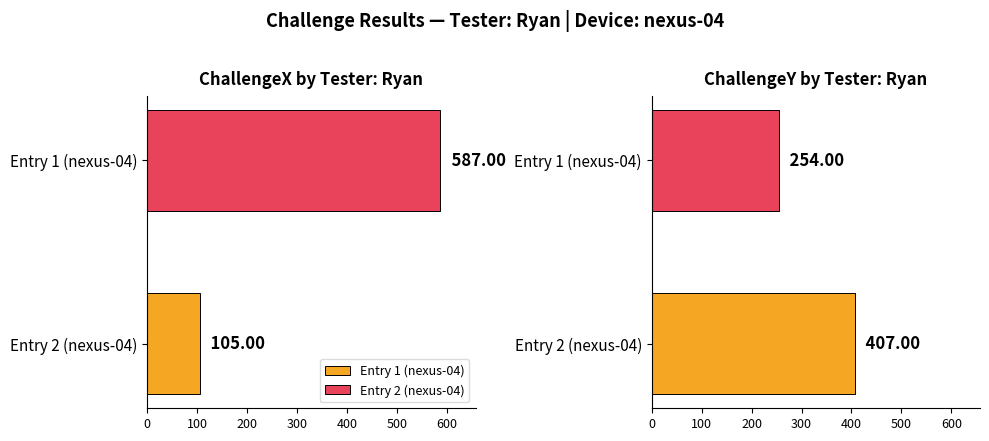

What is the smallest value displayed?

105